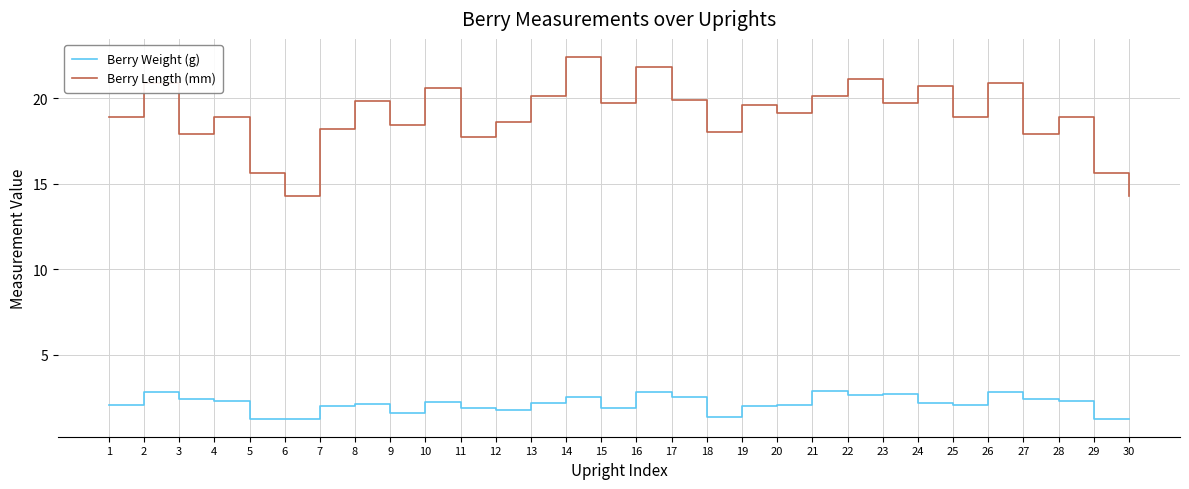

Is this an area chart (filled region under the line)?

No